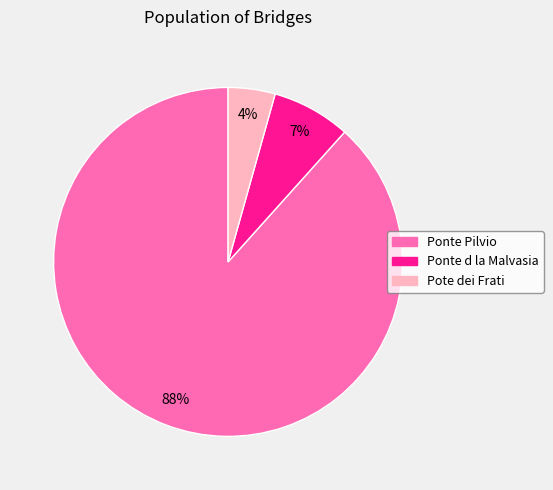

To the nearest percent, what is the combined percentage of Pote dei Frati and Ponte Pilvio?

93%